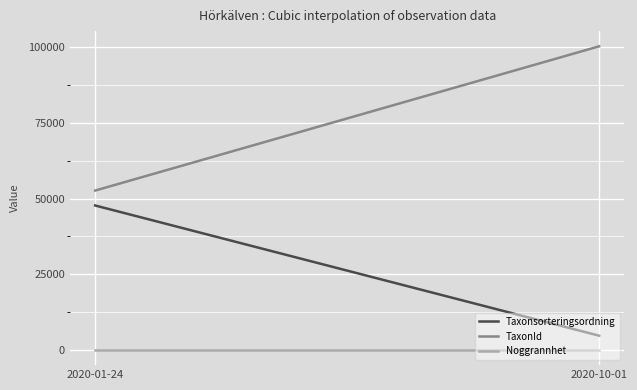

Which series has the largest total across all categories?

TaxonId